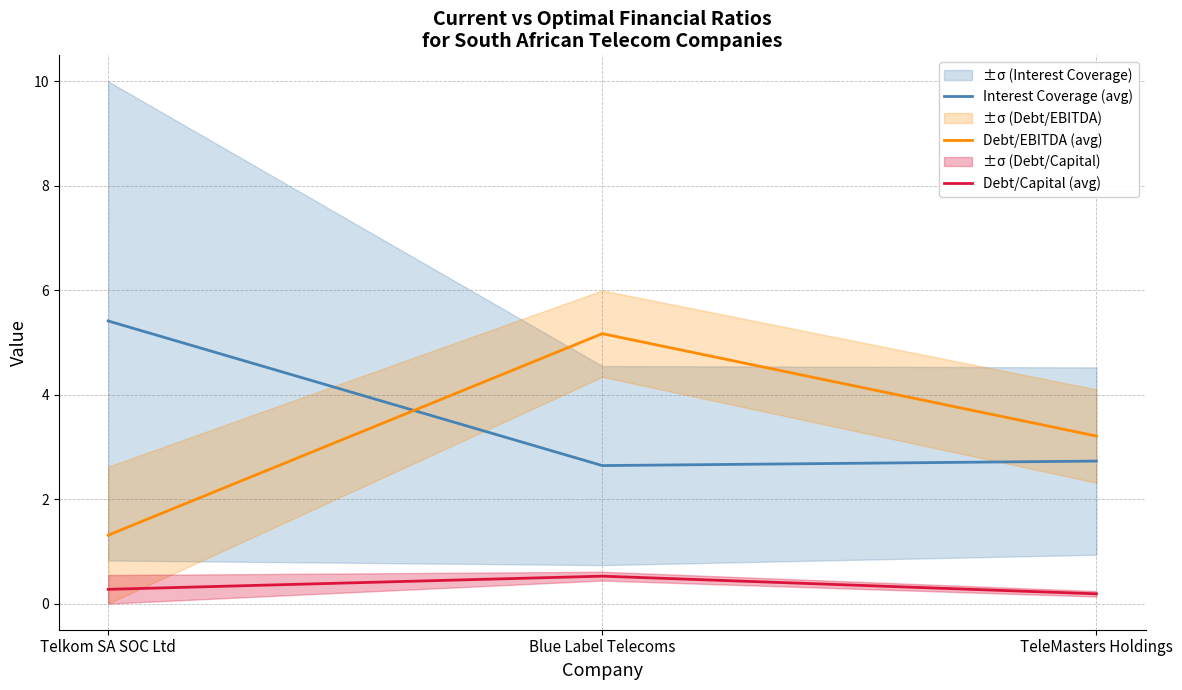

Rank the series by their maximum value, from lowest to highest.

Debt/Capital (avg), Debt/EBITDA (avg), Interest Coverage (avg)